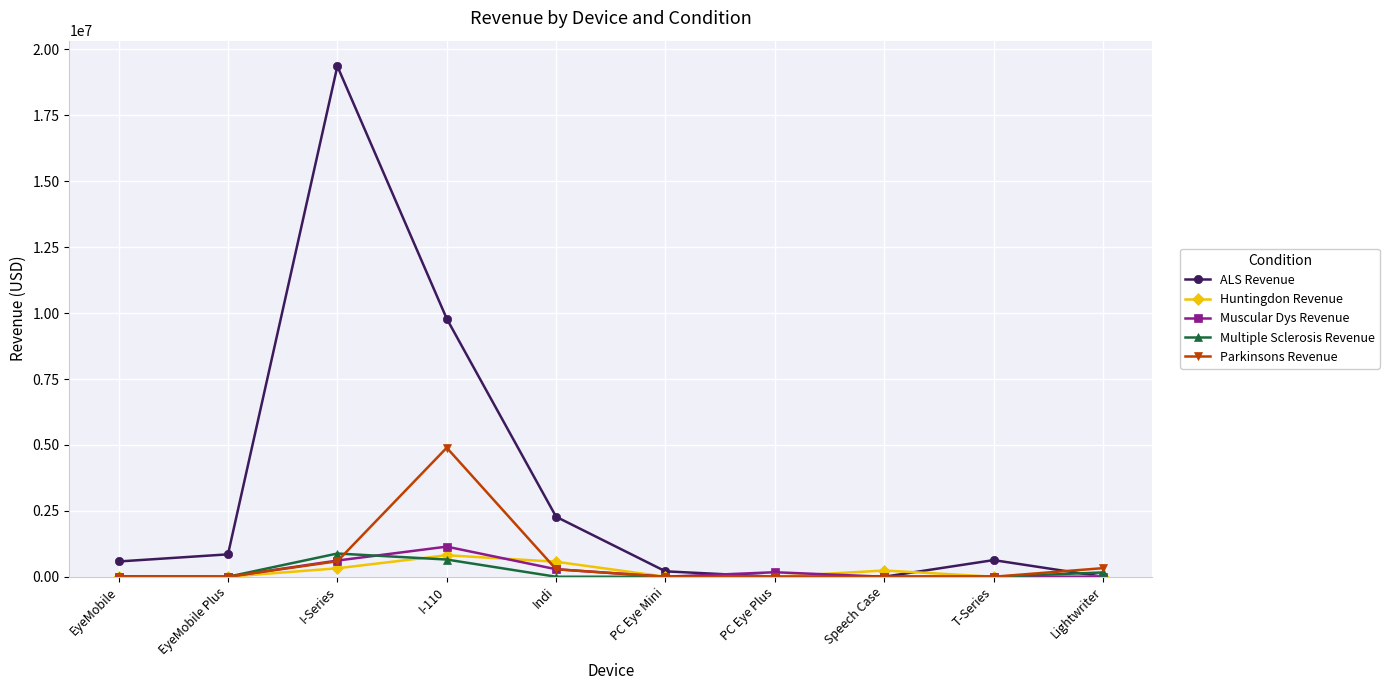

True or false: Parkinsons Revenue has more than 0 interior local peaks.

True